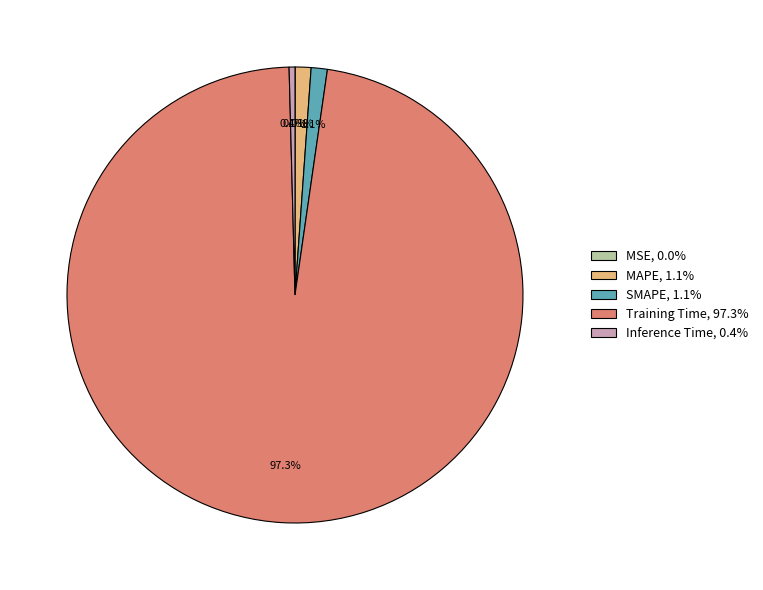

Does Training Time, 97.3% account for over 50% of the chart?

Yes